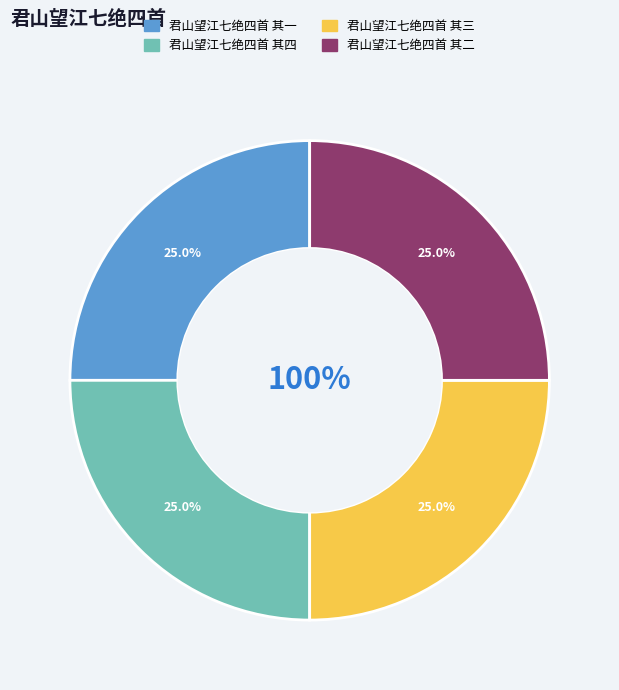

Rank the categories by value from lowest to highest.

君山望江七绝四首 其一, 君山望江七绝四首 其二, 君山望江七绝四首 其三, 君山望江七绝四首 其四